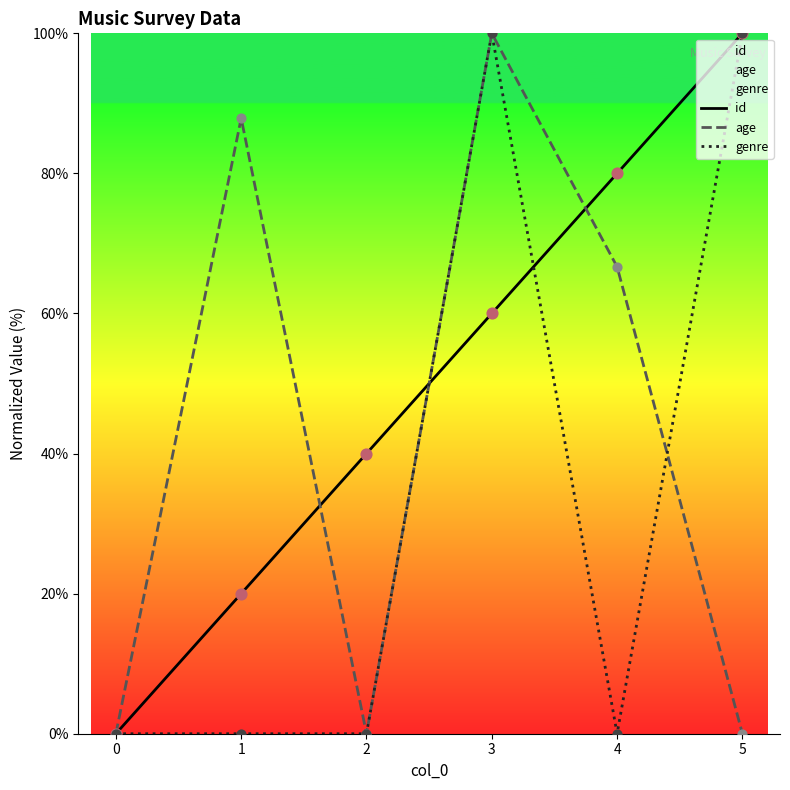

At which category is the sum across all series the highest?

3